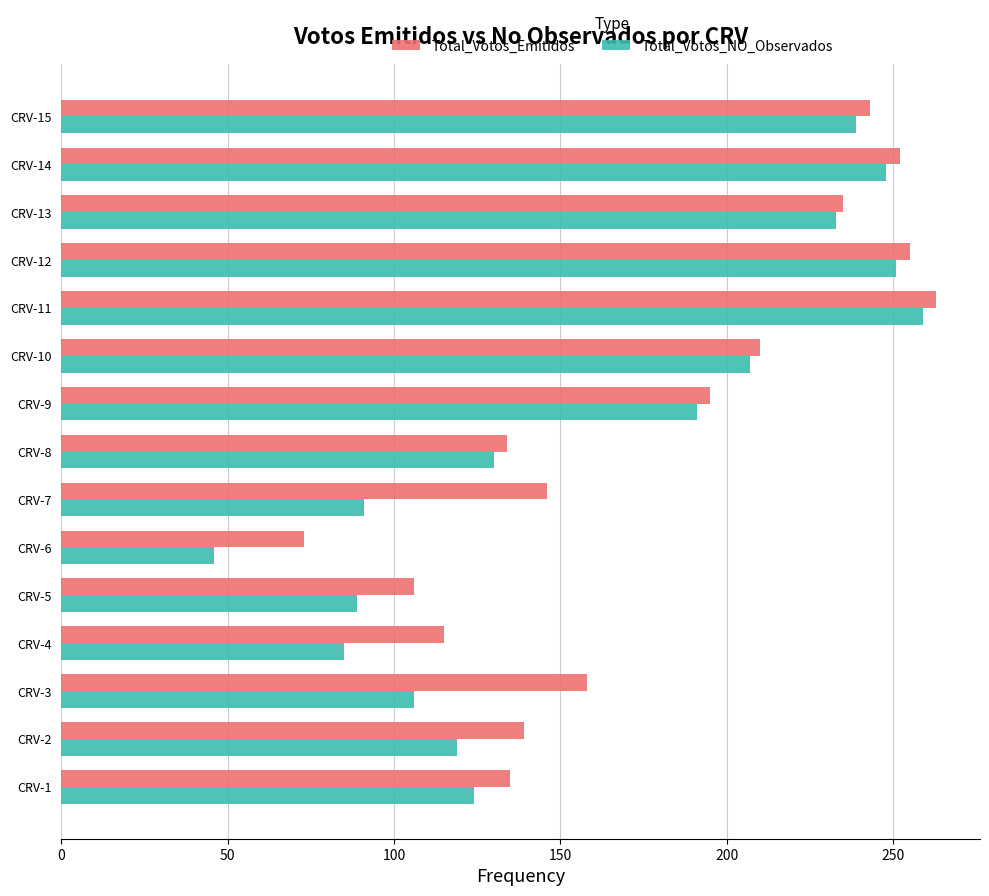

List the series in order of their overall mean, lowest first.

Total_Votos_NO_Observados, Total_Votos_Emitidos